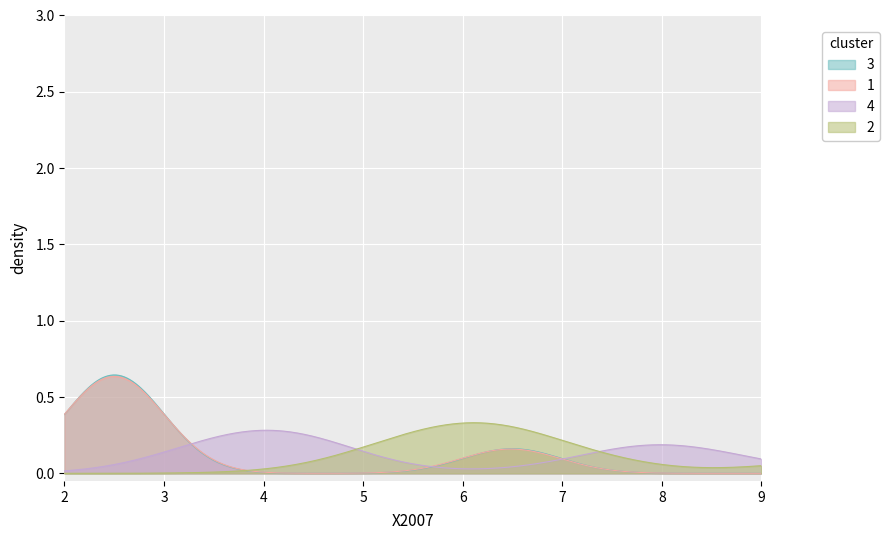

Is the value of 4 at Extension.id greater than the value of 3 at Extension?

No